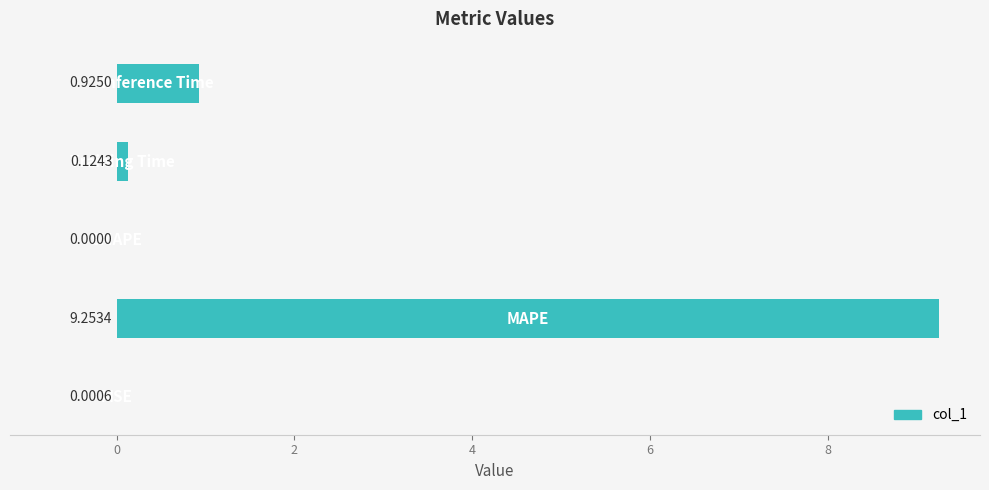

What is the sum of all values?

10.3